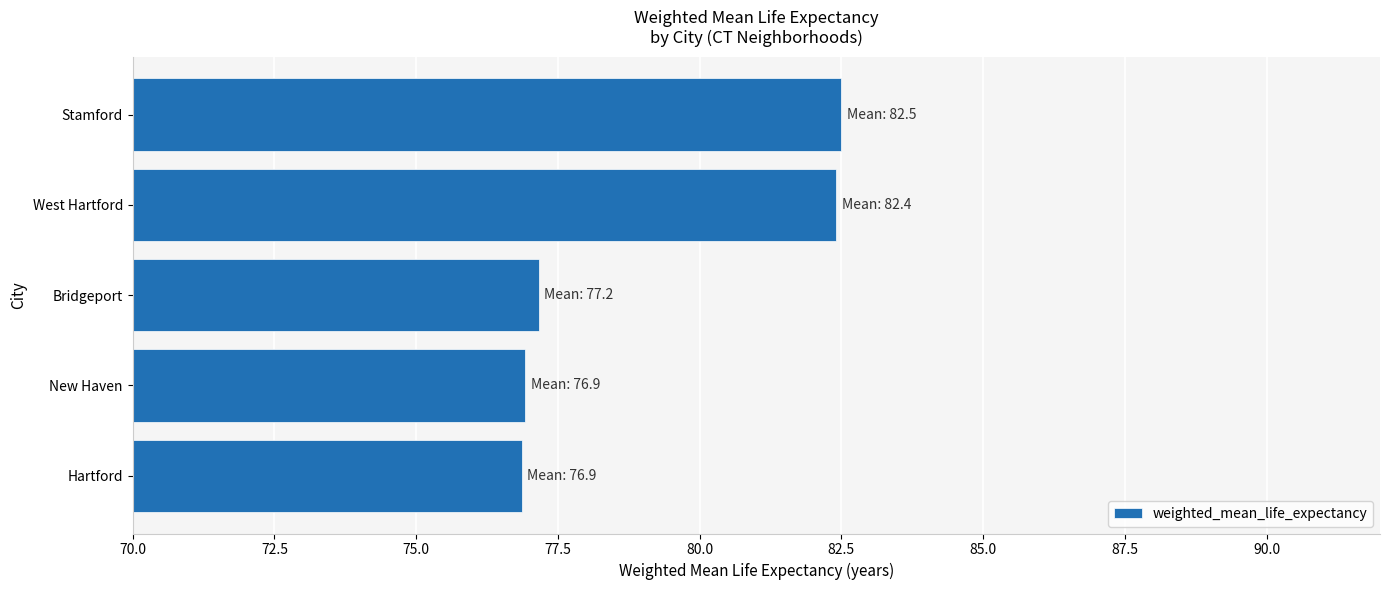

Is it true that the value at Stamford is 48.4?

False